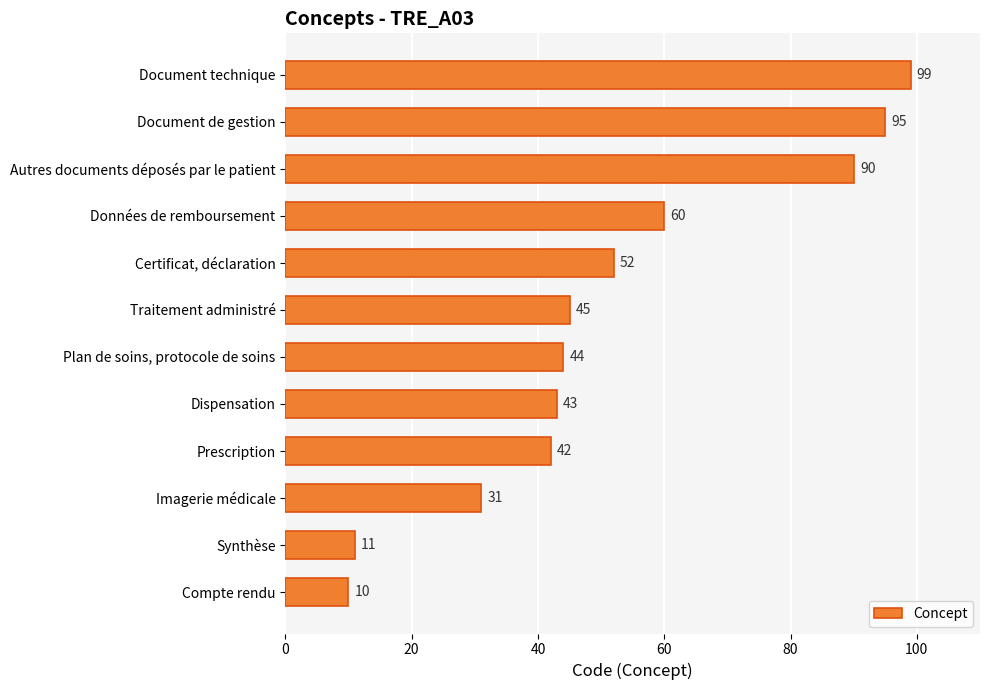

How many series are shown in this chart?

1